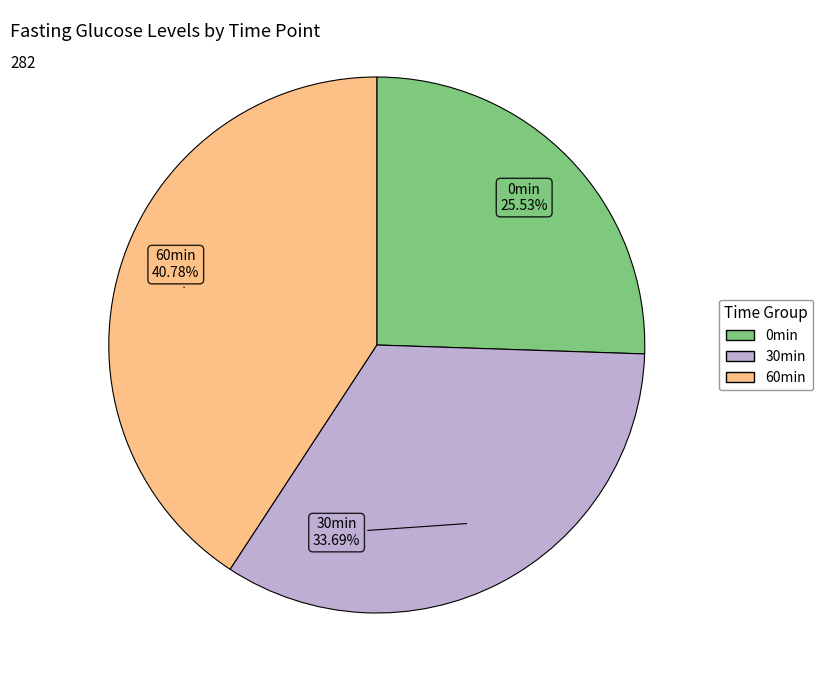

Which category has the smallest portion of the pie?

0min